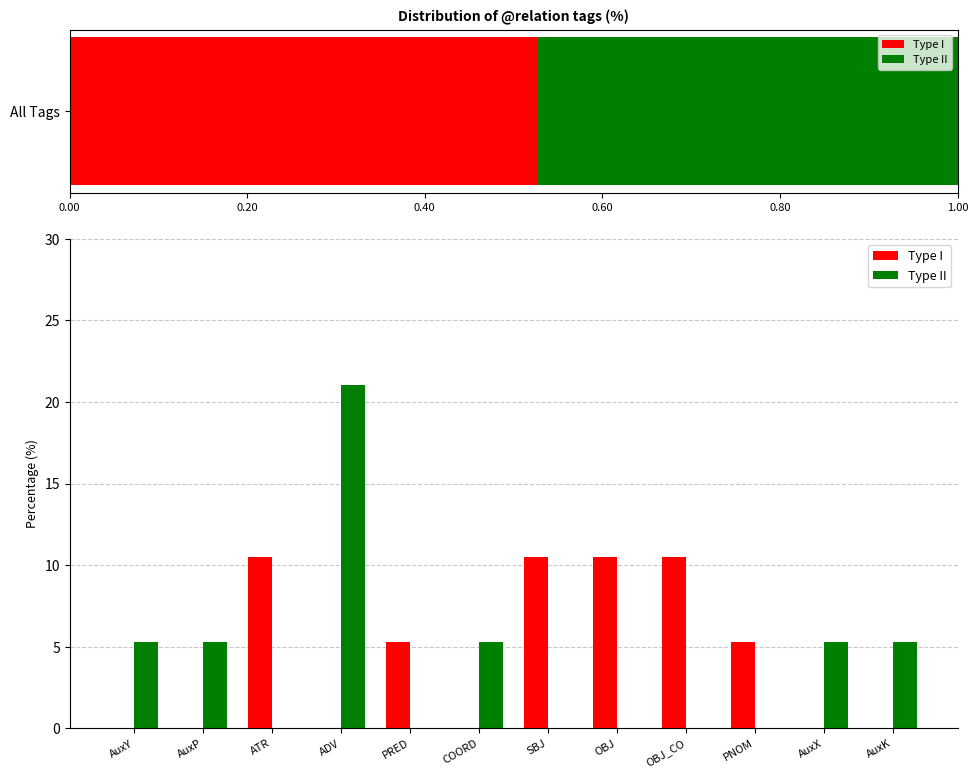

Rank the series by their maximum value, from lowest to highest.

Type I, Type II